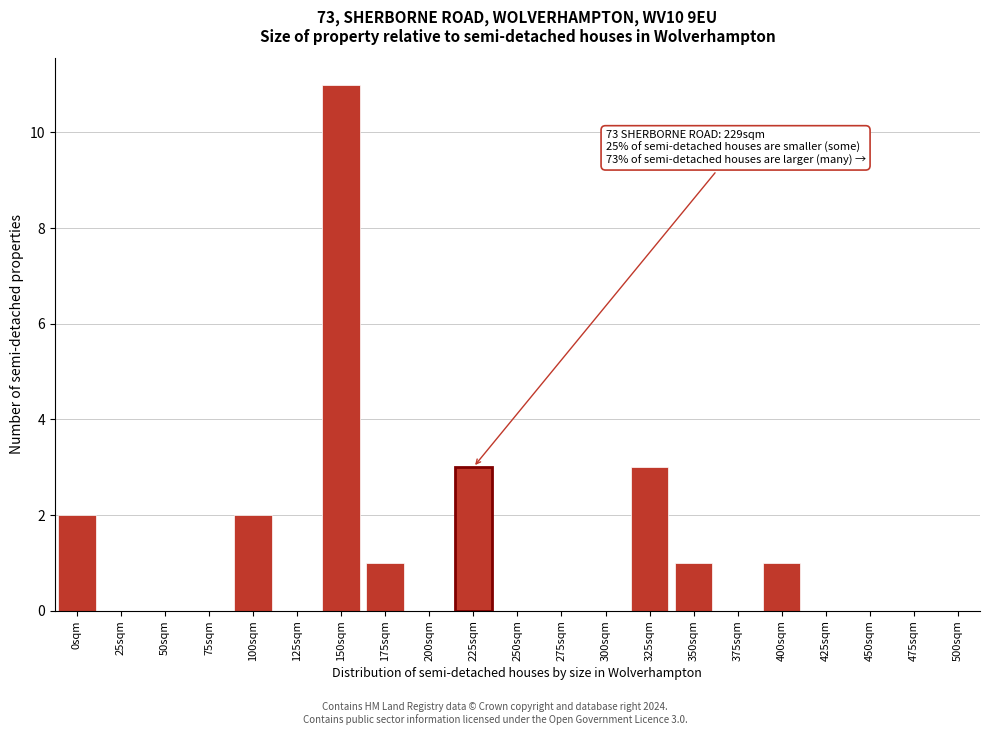

Reading left to right, list all the values displayed in this chart.

0sqm=2	25sqm=0	50sqm=0	75sqm=0	100sqm=2	125sqm=0	150sqm=11	175sqm=1	200sqm=0	225sqm=3	250sqm=0	275sqm=0	300sqm=0	325sqm=3	350sqm=1	375sqm=0	400sqm=1	425sqm=0	450sqm=0	475sqm=0